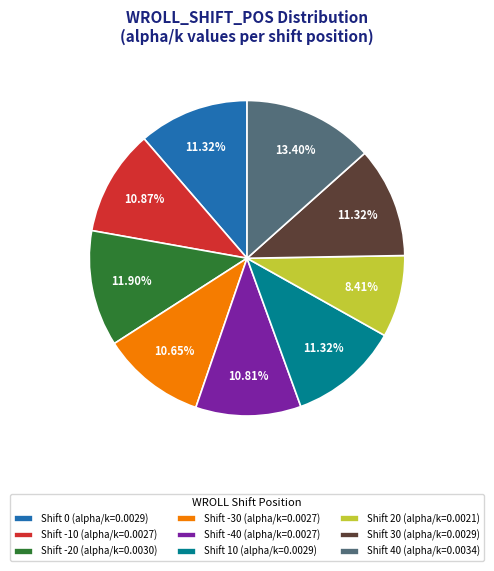

Is there a majority slice in this chart?

No